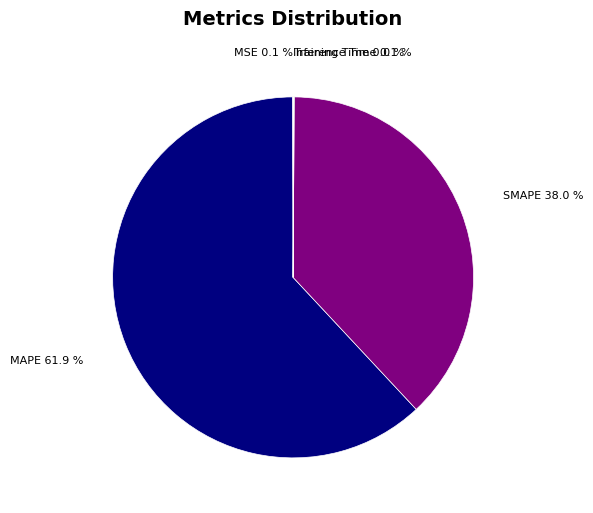

To the nearest percent, what is the difference between the largest and smallest slice percentages?

62%